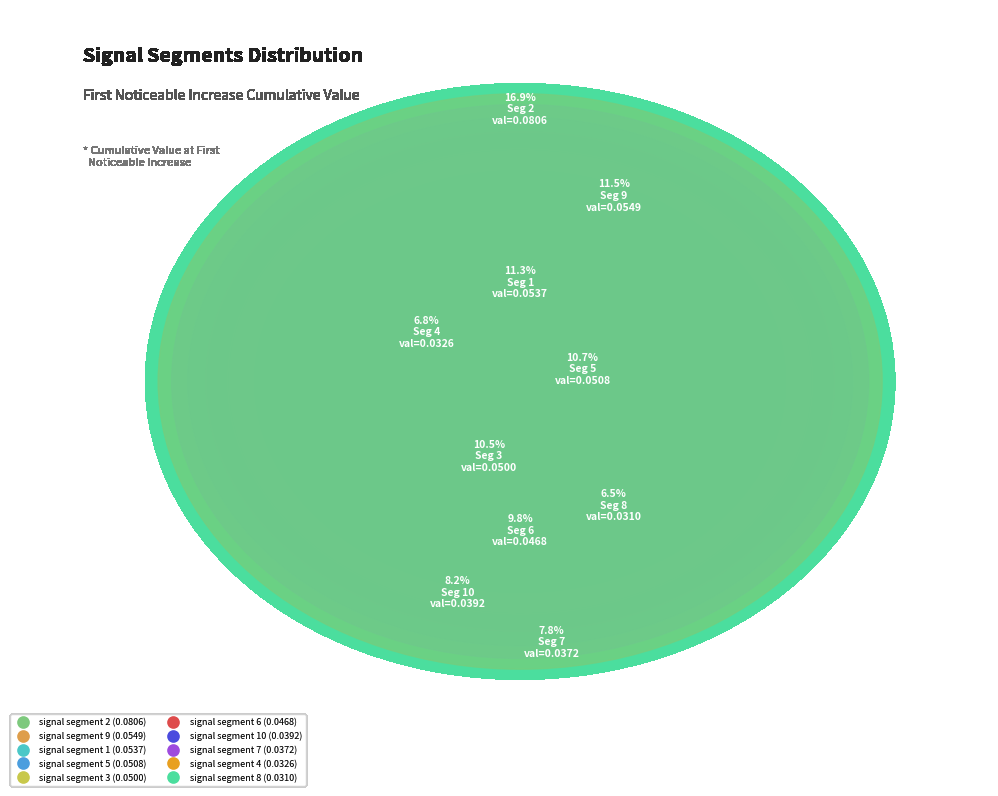

Count the number of slices in the pie.

10